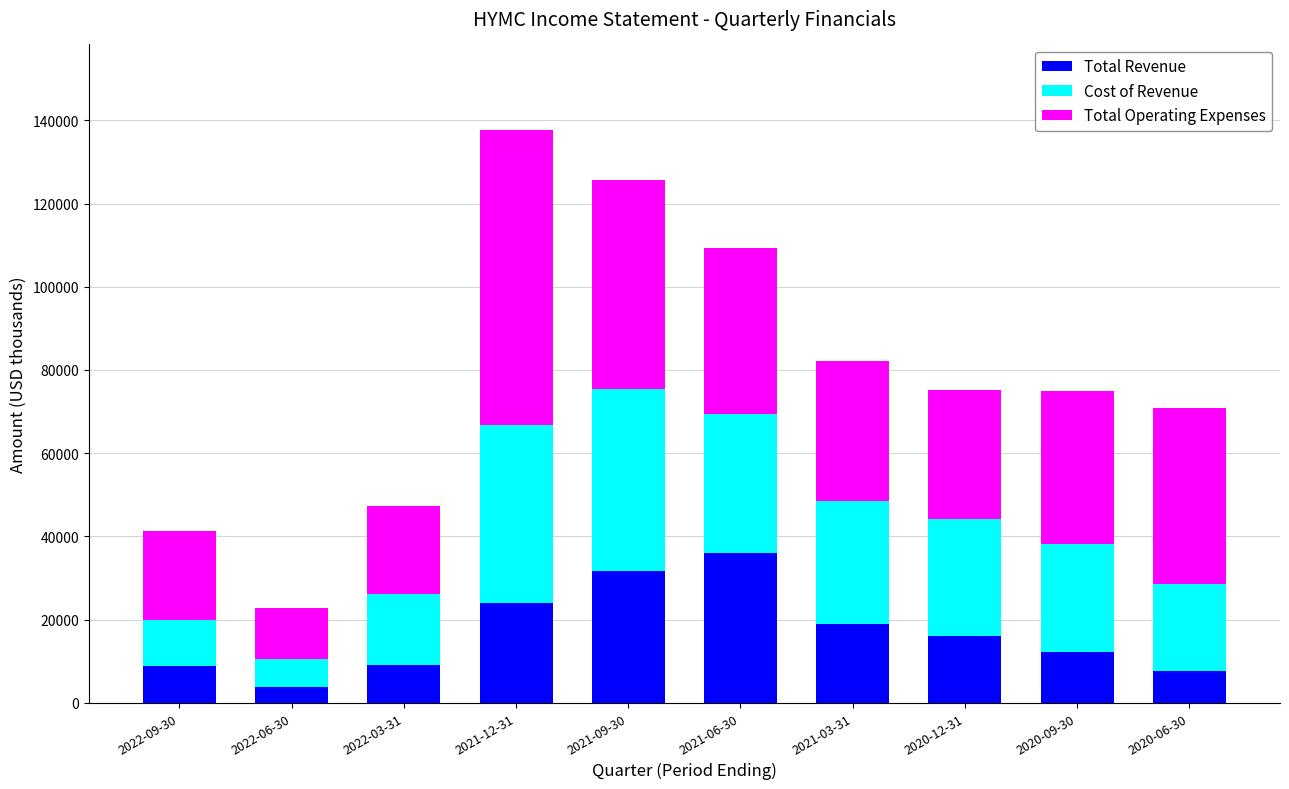

How many values in the Total Revenue series are below 16000?

5